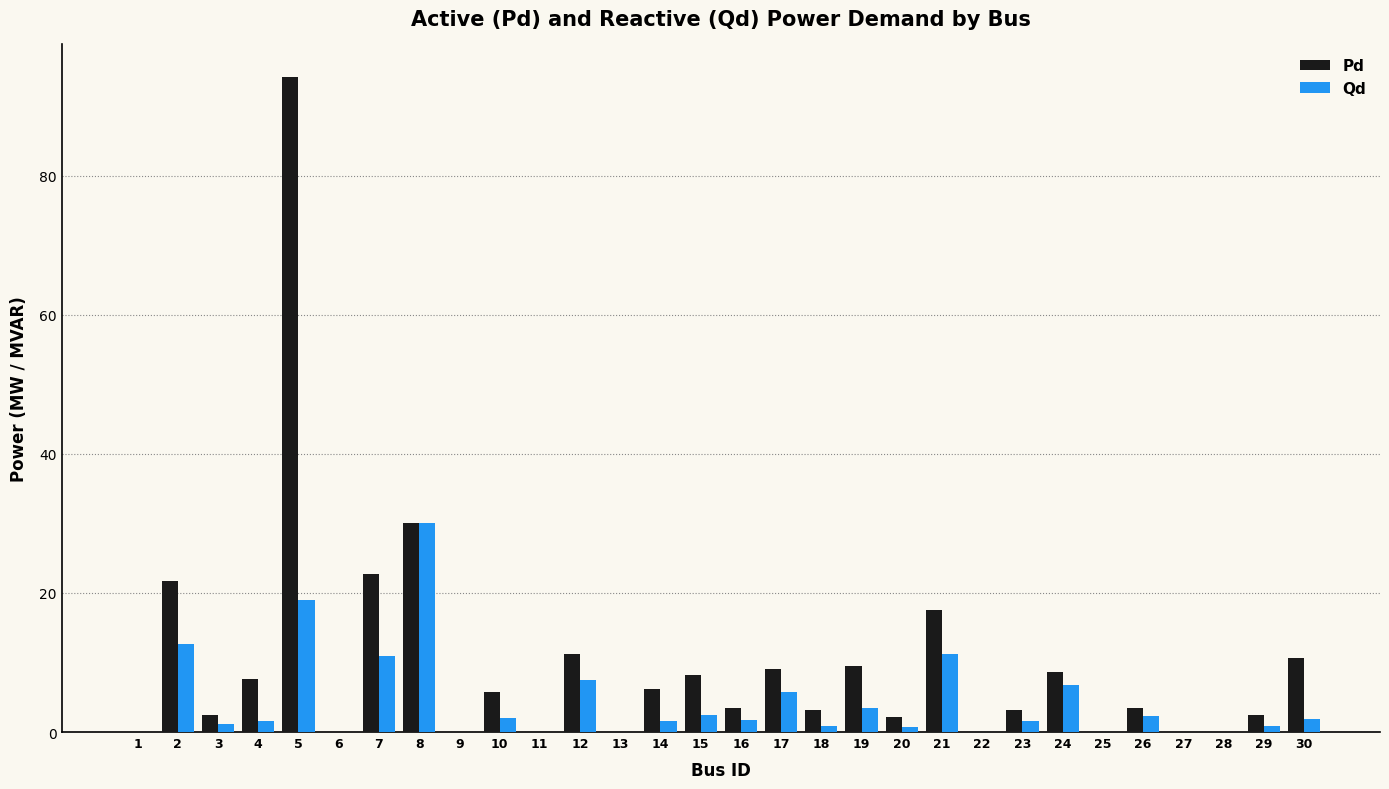

What value does the Pd series have at 24?

8.7